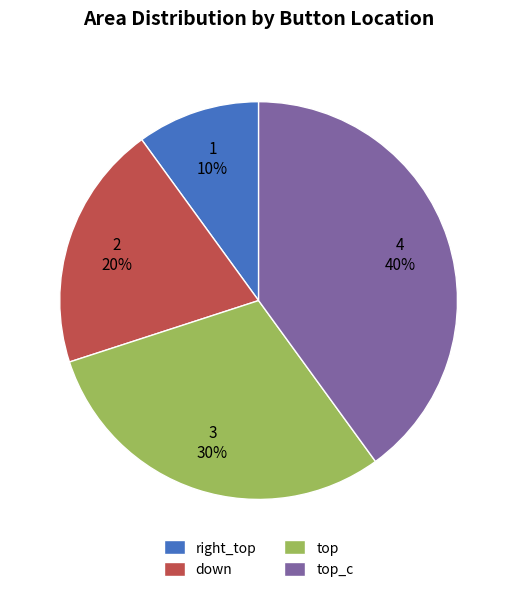

Which category has the biggest portion of the pie?

top_c